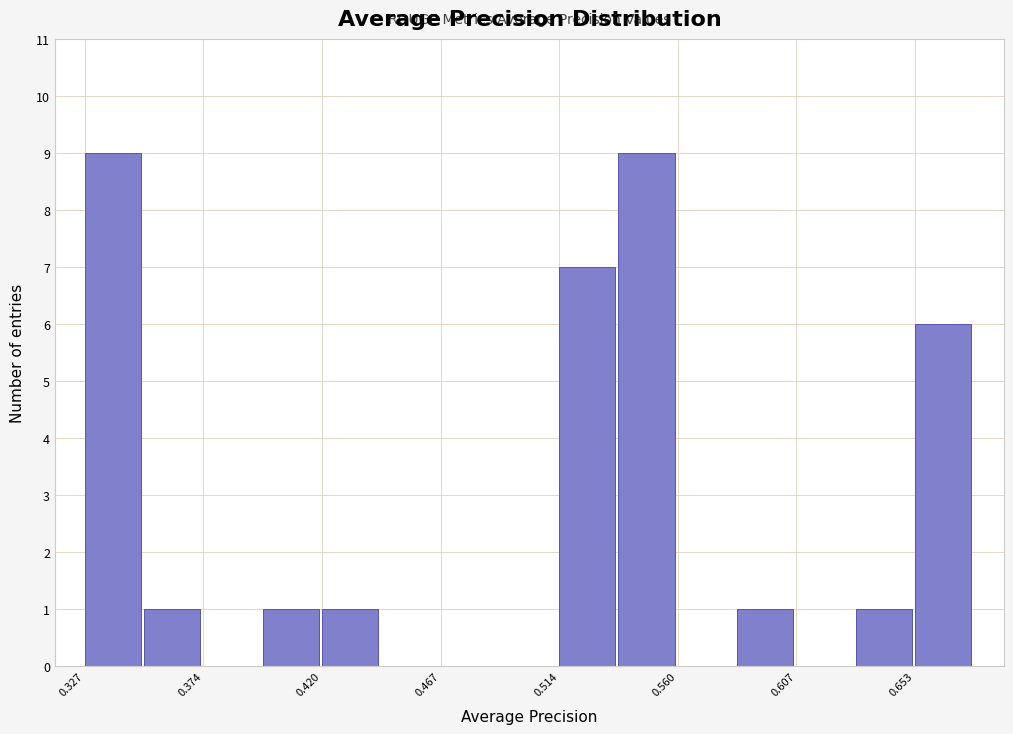

Reading left to right, transcribe this chart: for each bar, give the range it covers on the x-axis and its height. Neither the bar edges nor the heights are printed on the chart, so give them approximately, as read against the axes.

0.325 to 0.350: 9
0.350 to 0.375: 1
0.375 to 0.395: 0
0.395 to 0.420: 1
0.420 to 0.445: 1
0.445 to 0.465: 0
0.465 to 0.490: 0
0.490 to 0.515: 0
0.515 to 0.535: 7
0.535 to 0.560: 9
0.560 to 0.585: 0
0.585 to 0.605: 1
0.605 to 0.630: 0
0.630 to 0.655: 1
0.655 to 0.675: 6